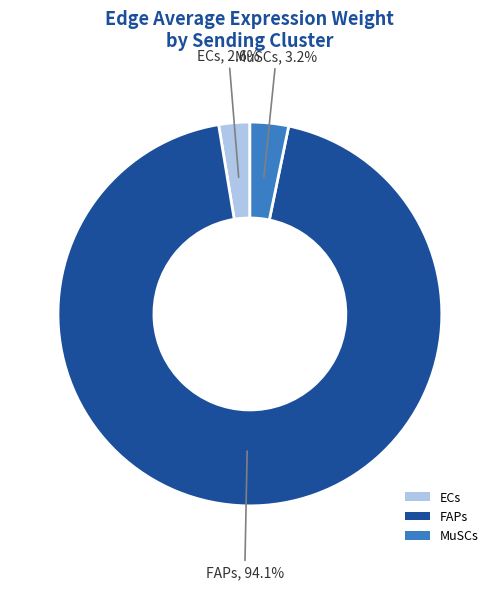

What is the smallest slice in the pie chart?

ECs